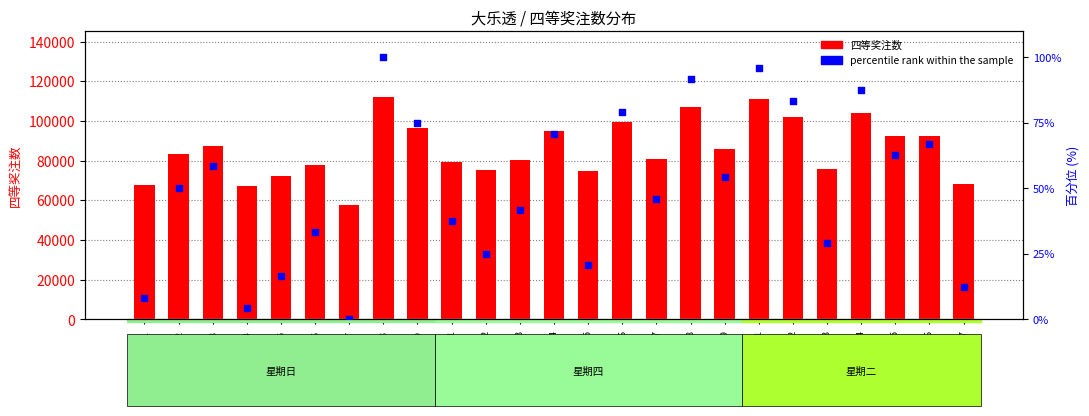

What is the total value across all series at 日#3?

87350.3